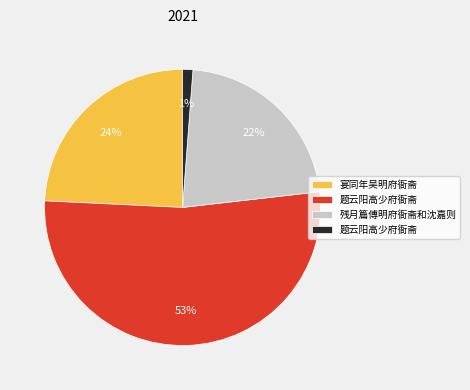

To the nearest percent, what is the average slice percentage?

25%